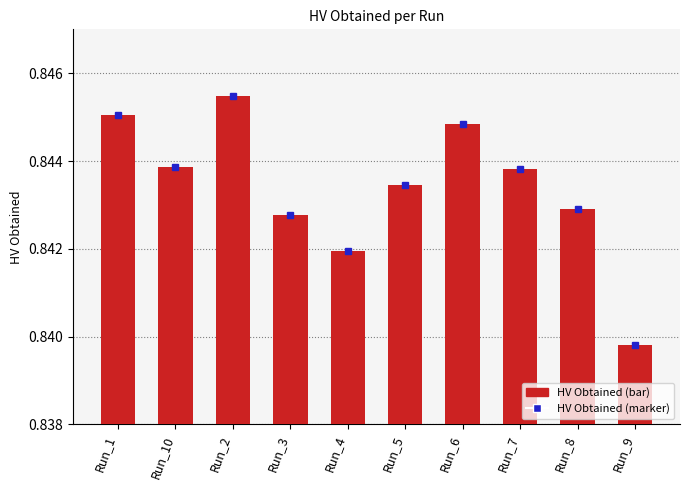

True or false: the data shows 1.5 at Run_5.

False